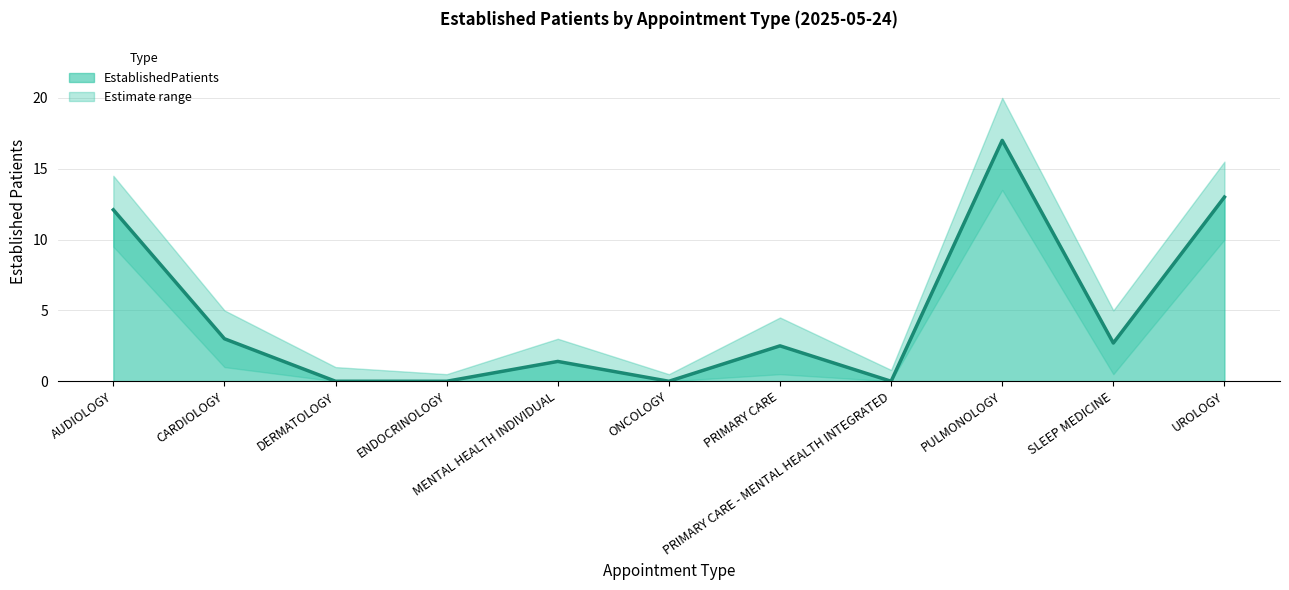

Does the chart display data point markers on the line(s)?

No